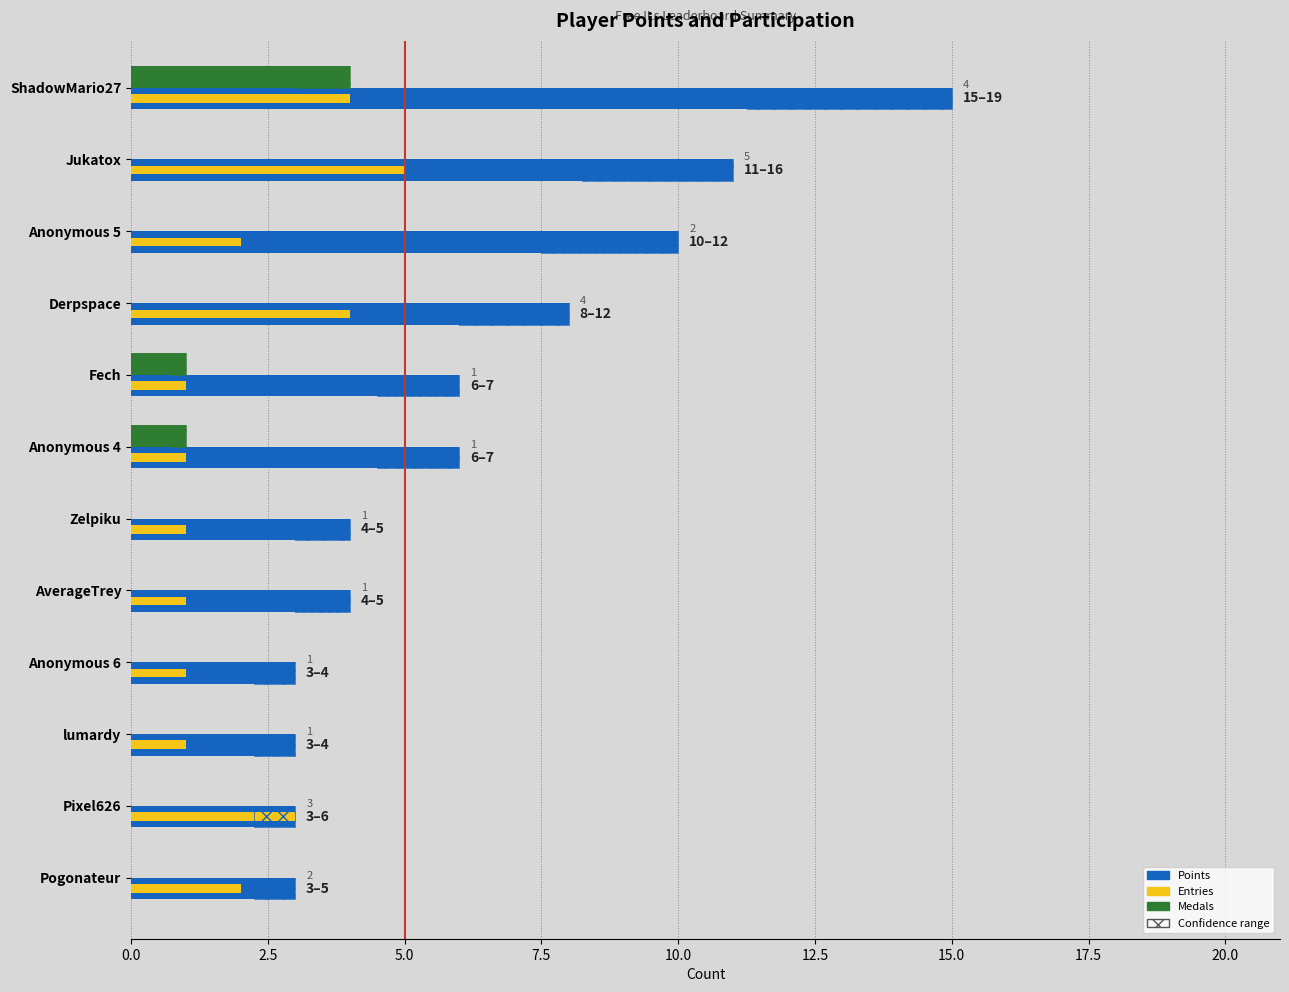

How many bars are there in each group?

3